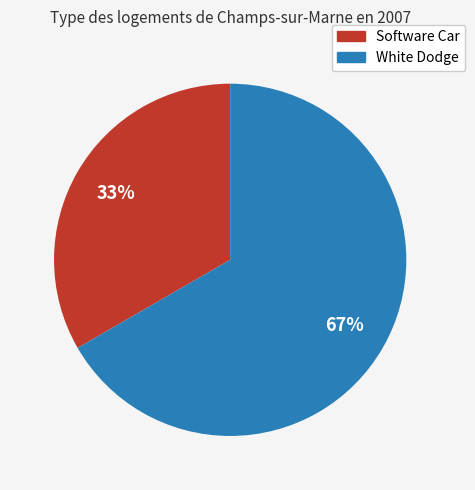

Approximately how many times larger is the value at Software Car compared to White Dodge?

0.5